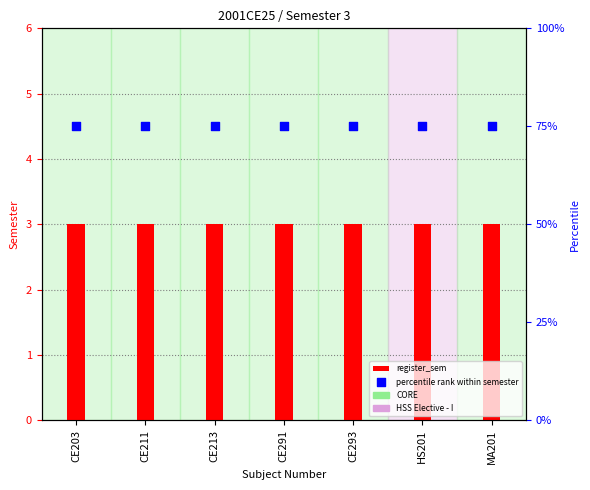

Is the value of register_sem at CE203 greater than the value of percentile rank within semester at CE293?

No